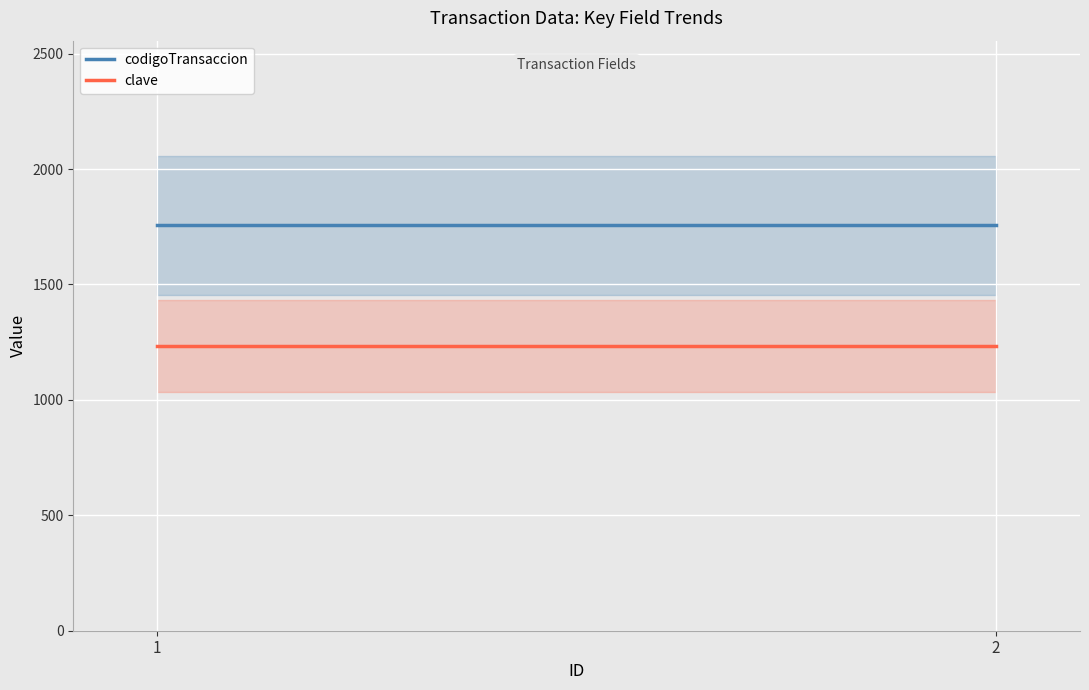

Is the value of codigoTransaccion at 1 greater than the value of clave at 1?

Yes